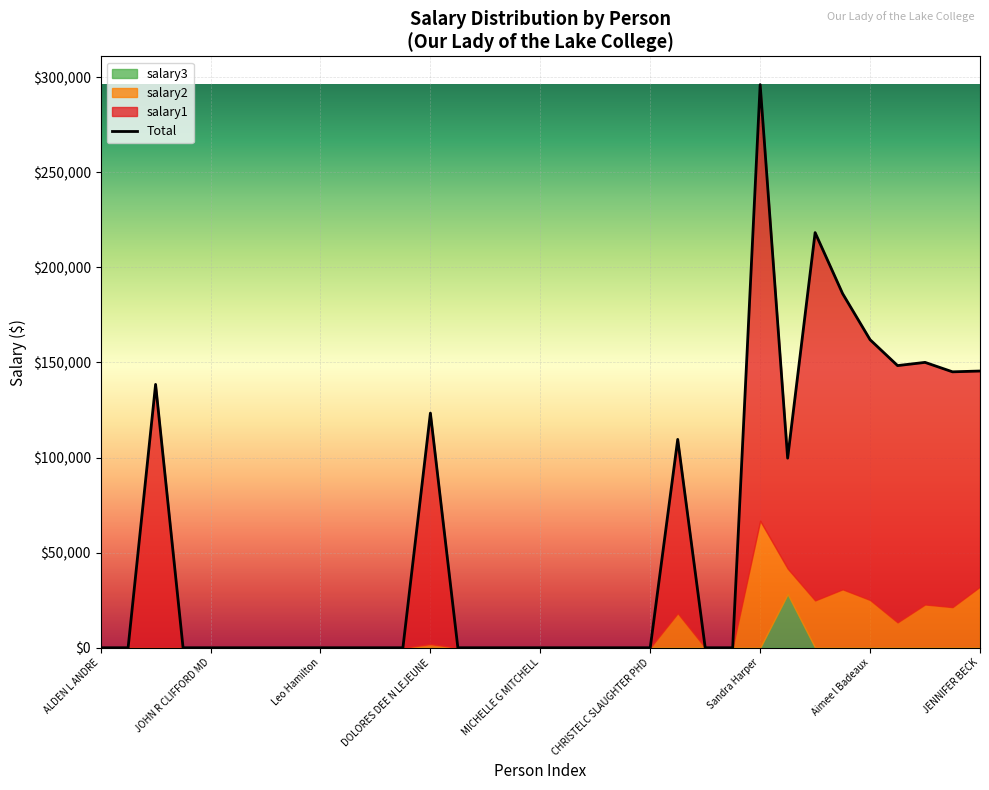

The chart shows a value of 218224 at 26. True or false?

True